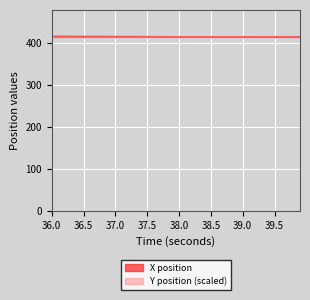

What is the maximum value shown in the chart?

416.7